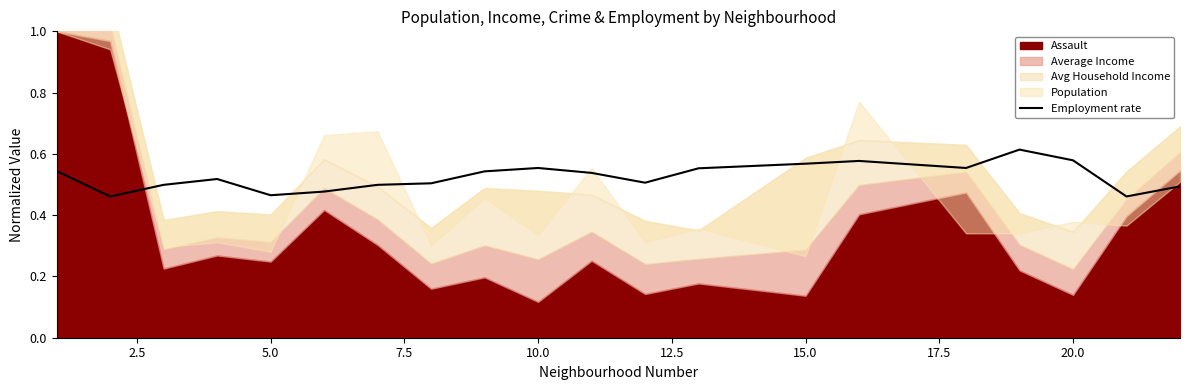

How many lines are shown in the chart?

1